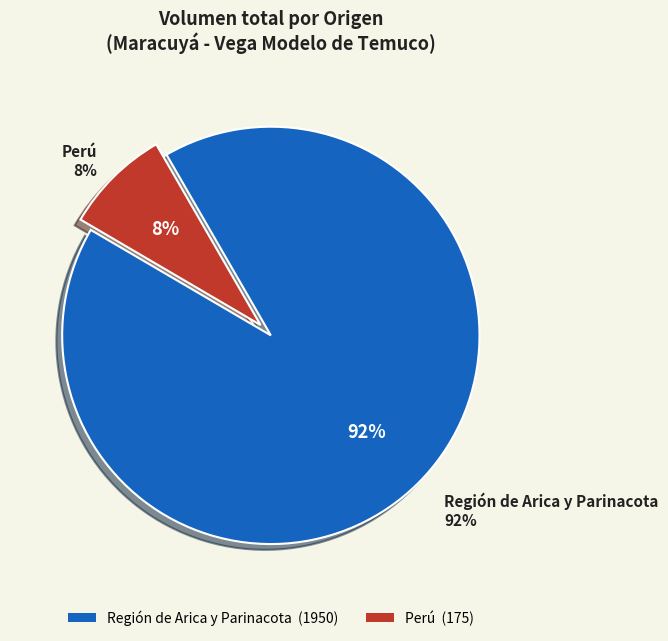

Is it true that 20 is 11% of the pie?

False